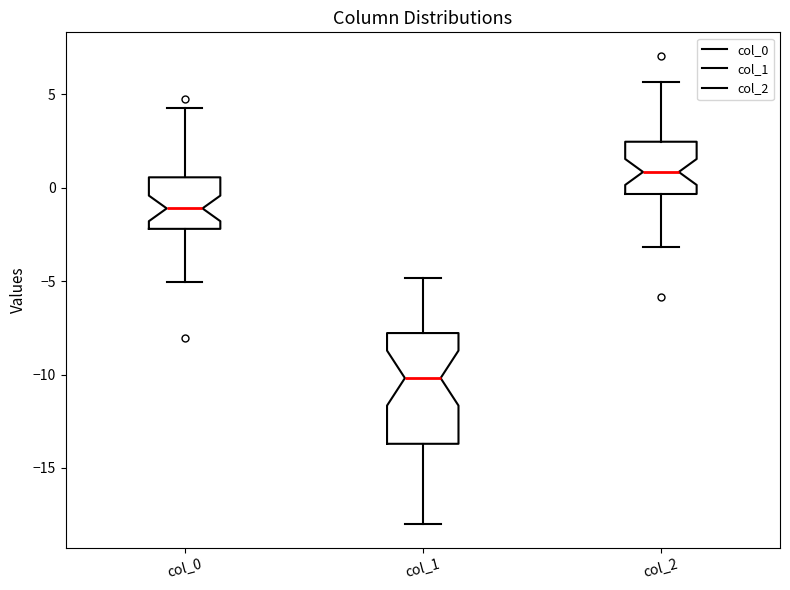

Reading left to right, transcribe this box plot: for each box, give where its median line is, the range the box spans, and where its two whiskers end, as read against the y-axis. The values are not printed on the chart, so give them approximately, as read against the axis.

col_0: median -1.0, box -2.0 to 0.5, whiskers -5.0 to 4.5
col_1: median -10.0, box -13.5 to -8.0, whiskers -18.0 to -5.0
col_2: median 1.0, box -0.5 to 2.5, whiskers -3.0 to 5.5